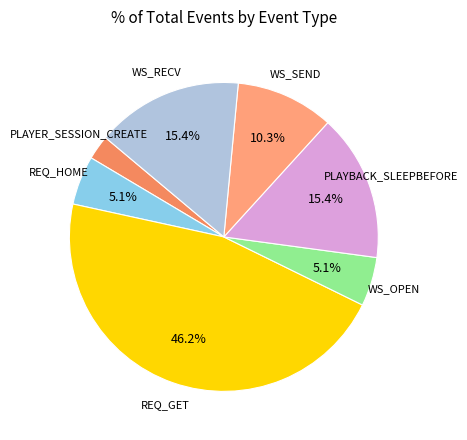

What is the largest slice in the pie chart?

REQ_GET